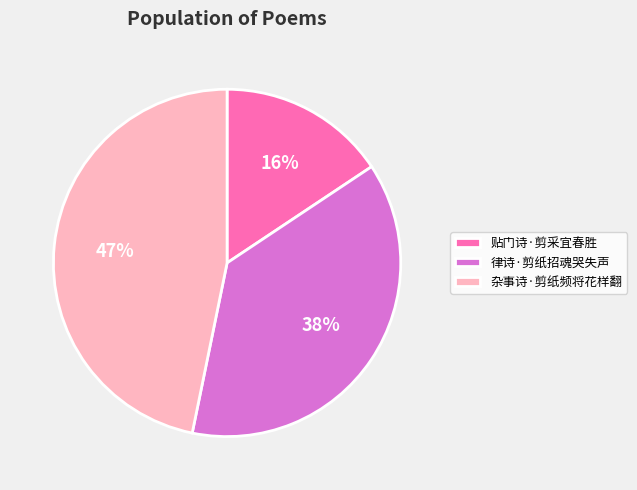

Rank the categories by value from lowest to highest.

贴门诗·剪采宜春胜, 律诗·剪纸招魂哭失声, 杂事诗·剪纸频将花样翻